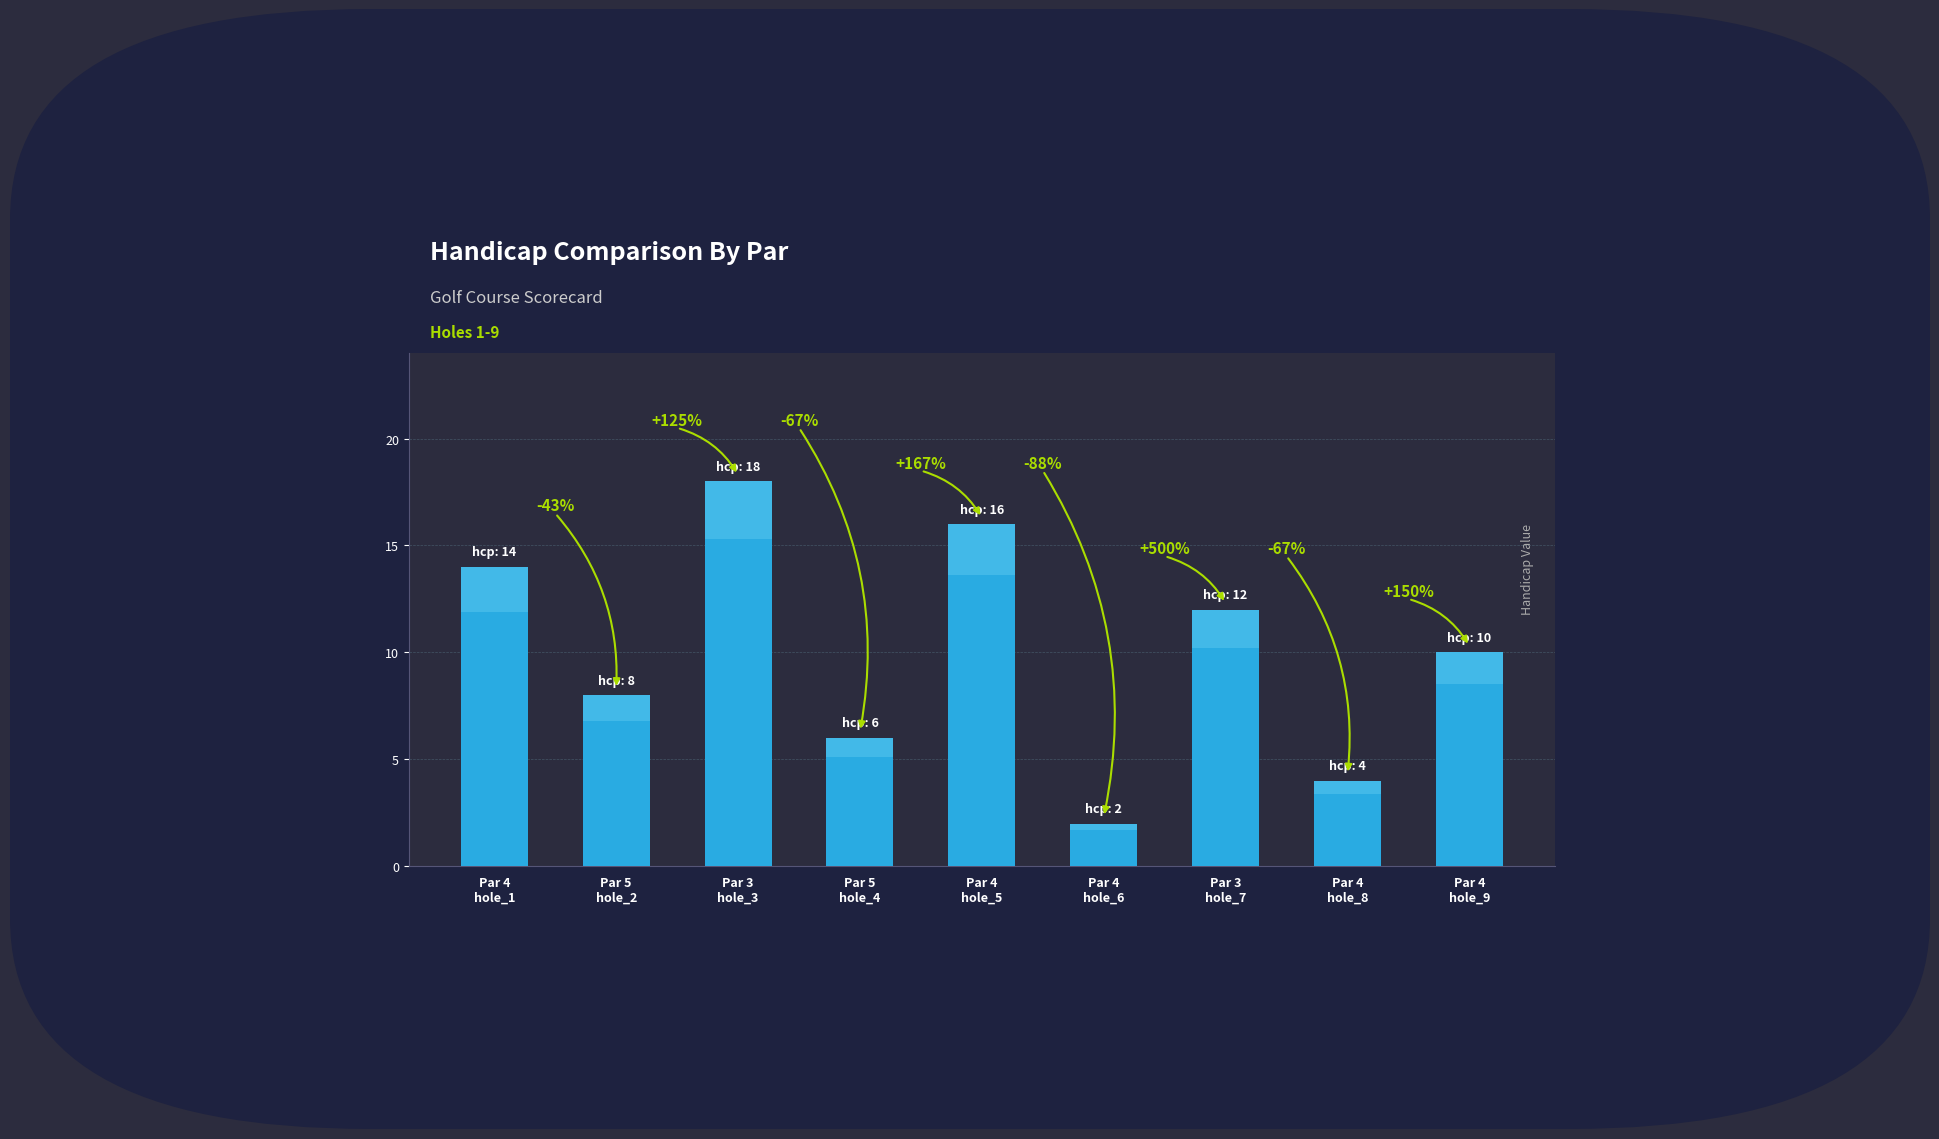

What is the value of the 2nd bar from the left?

8